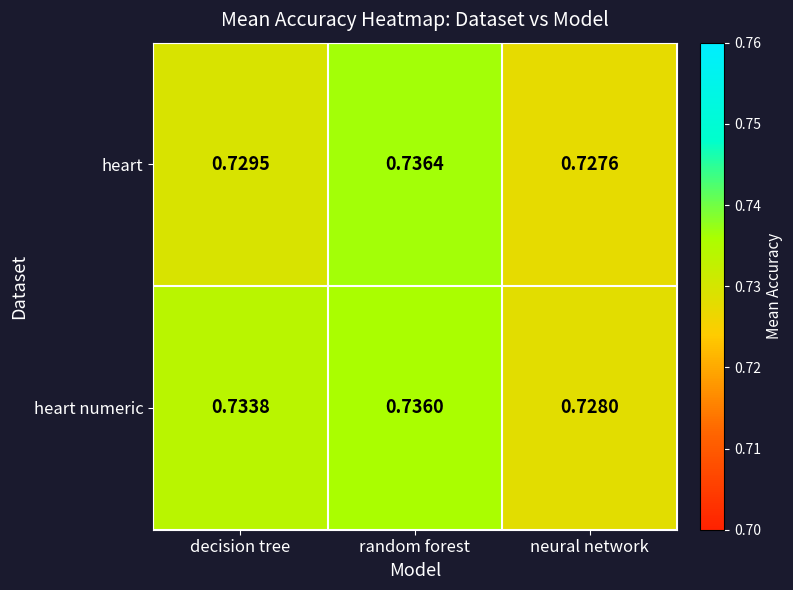

Where is heart numeric nearest to the value 0?

neural network